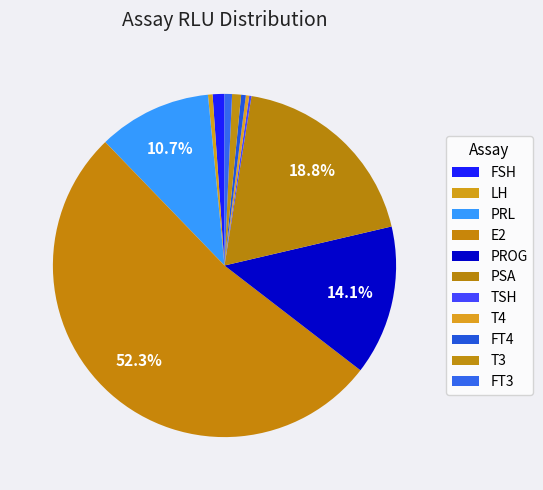

Is the sum of FT4 and PRL greater than half?

No